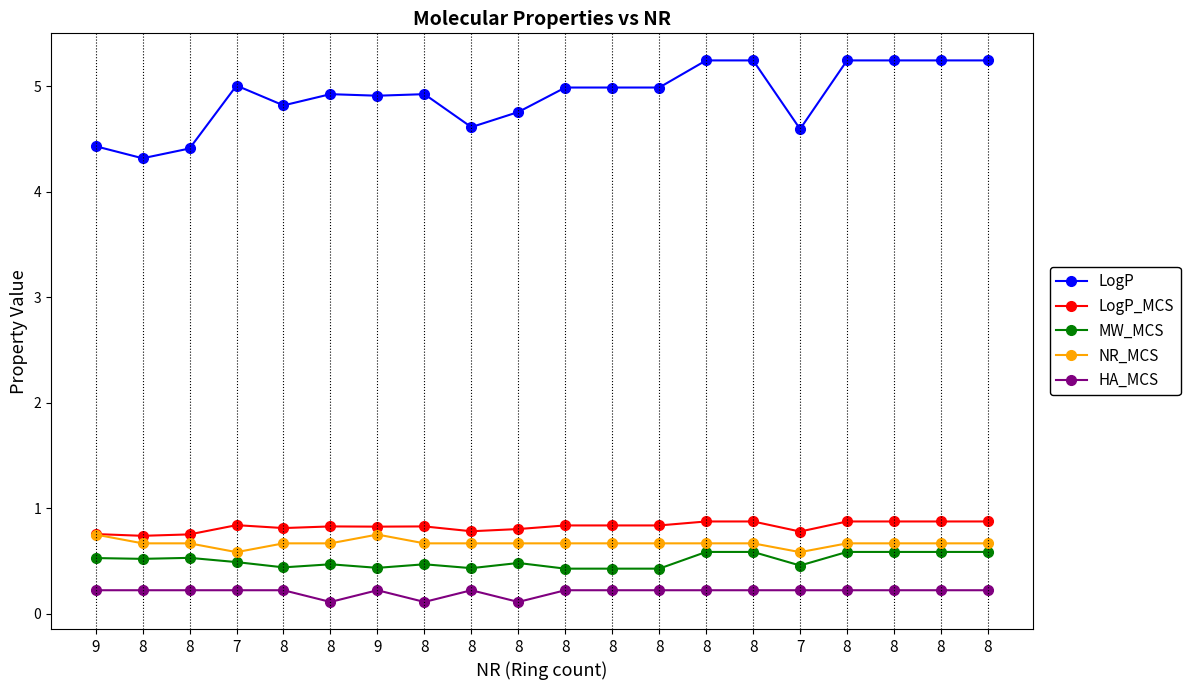

Between 8 and 8, which is larger?

8